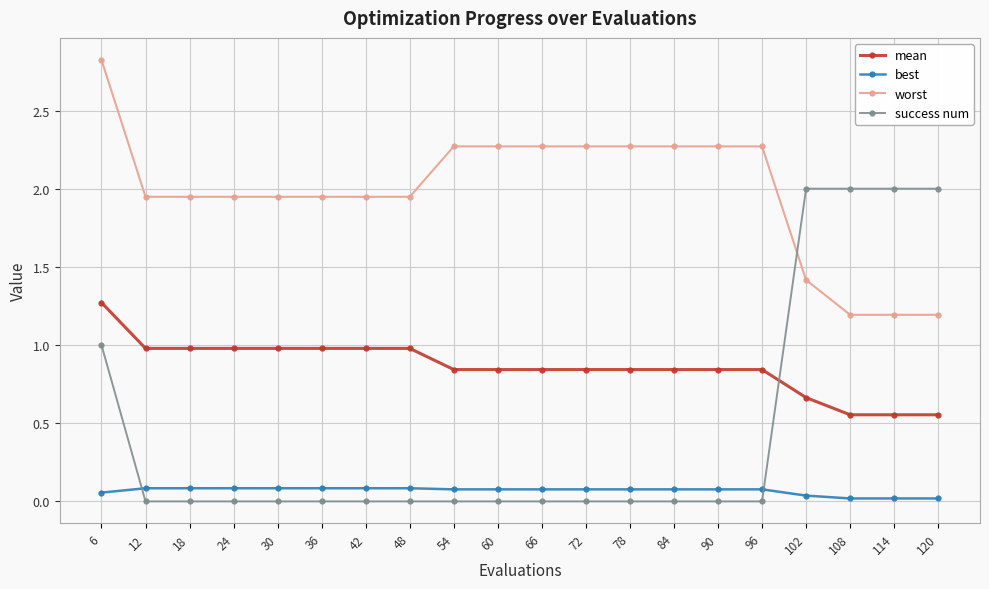

How many lines are shown in the chart?

4